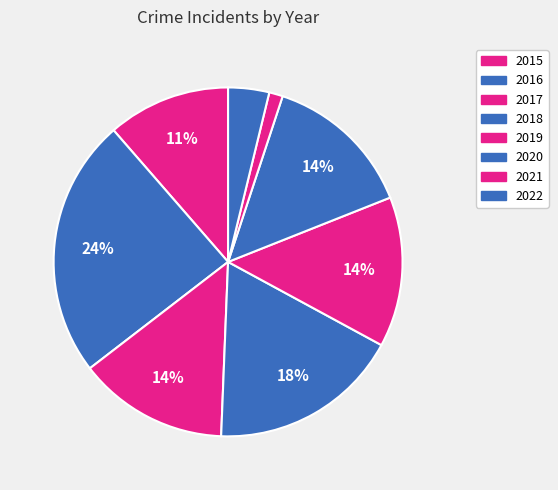

Does 2020 account for over 50% of the chart?

No